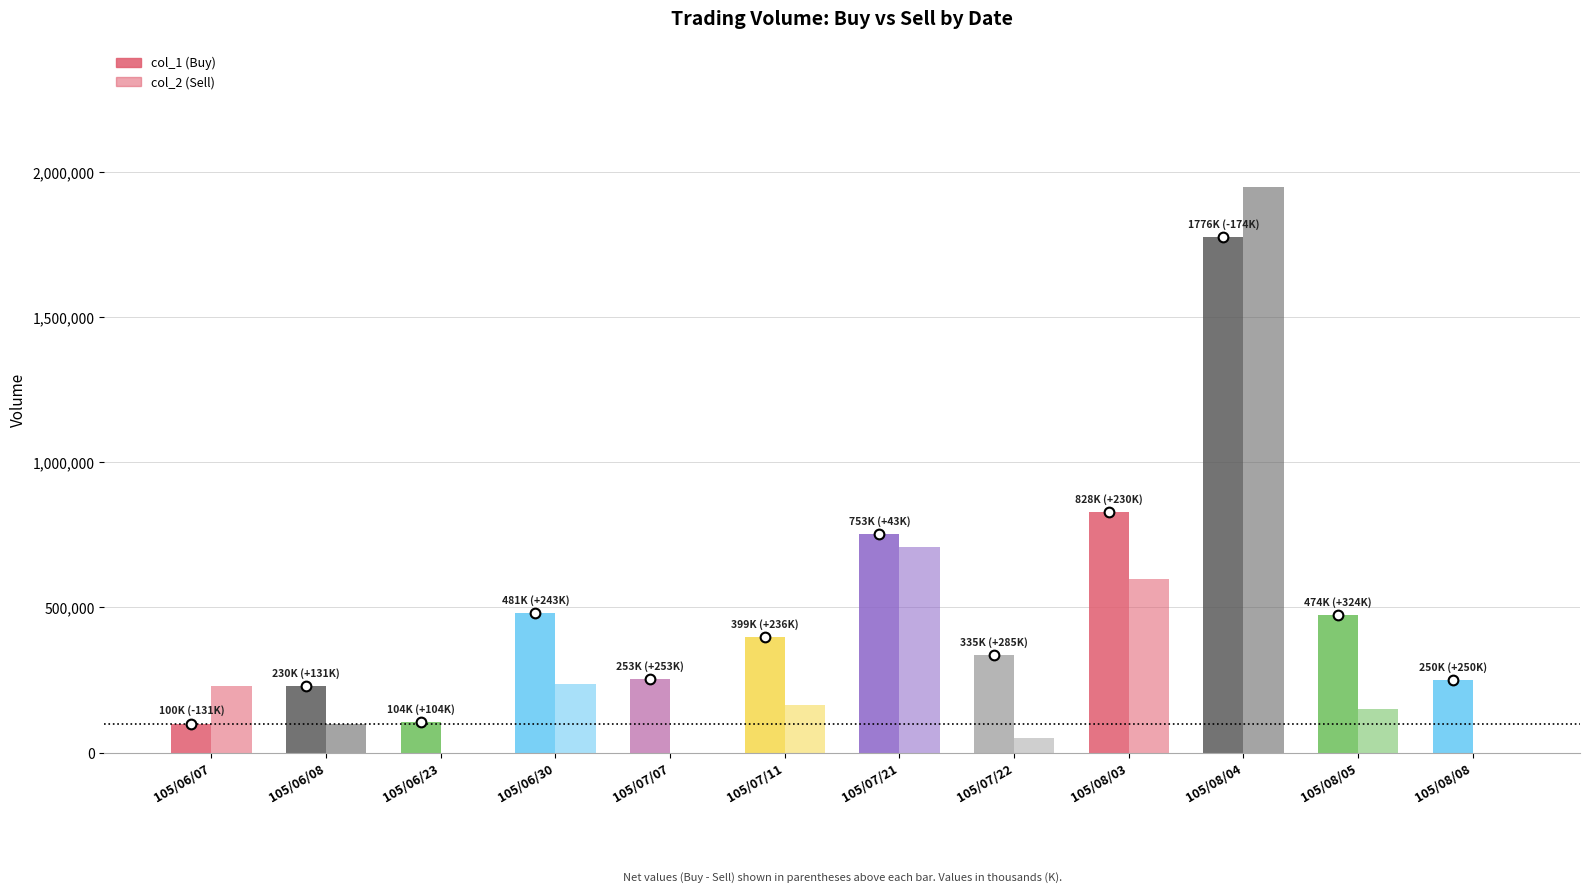

What is the average value of the col_2 (Sell) series?

349083